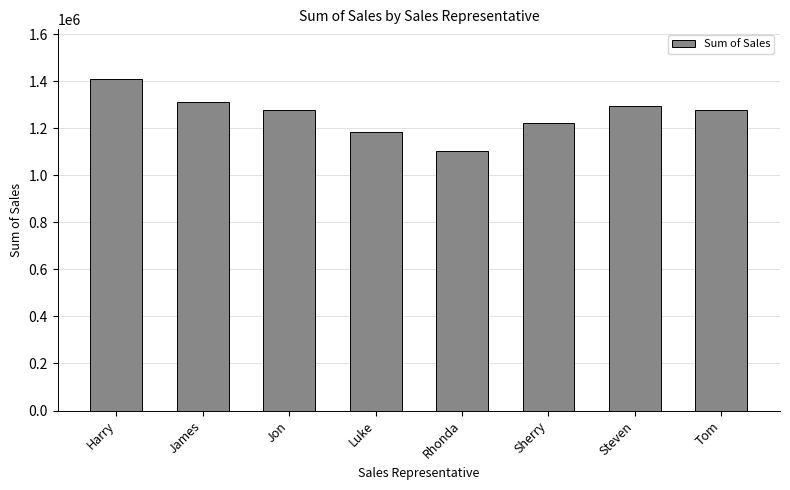

What is the average value?

1259688.0